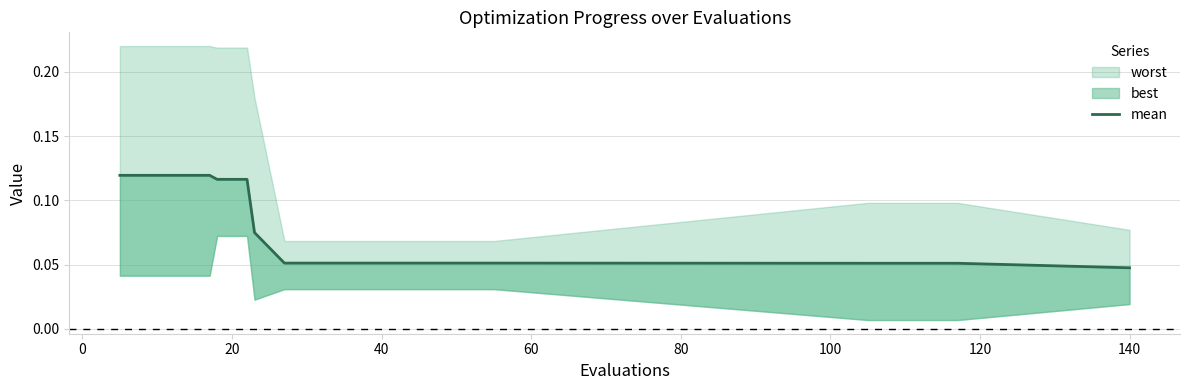

The value at 20 is 0.1. True or false?

True